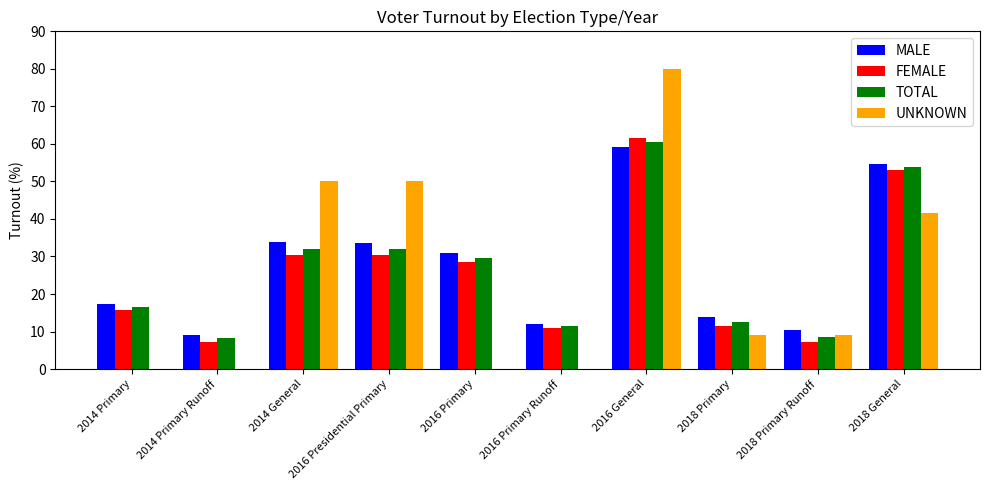

True or false: MALE has a value of 10.3 at 2018 Primary Runoff.

True